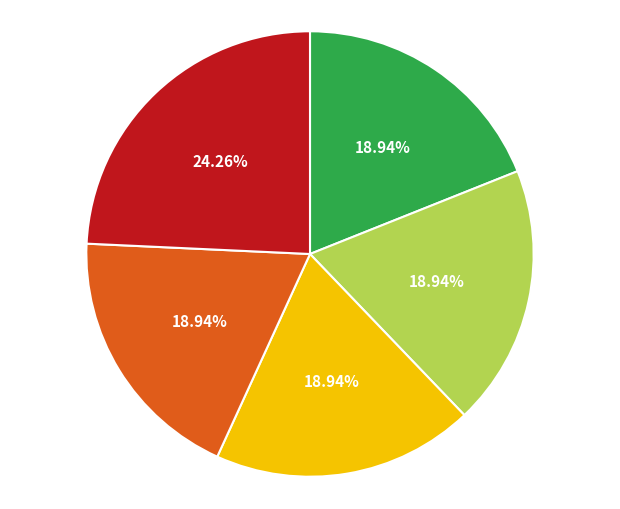

Is there a majority slice in this chart?

No